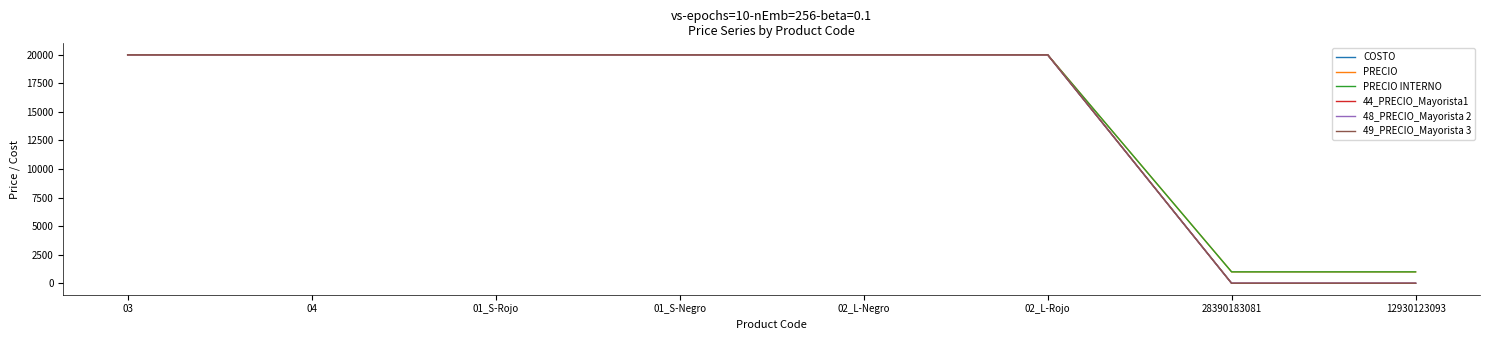

Reading left to right, transcribe all the data shown in this chart.

COSTO: 03=20000	04=20000	01_S-Rojo=20000	01_S-Negro=20000	02_L-Negro=20000	02_L-Rojo=20000	28390183081=0	12930123093=0
PRECIO: 03=20000	04=20000	01_S-Rojo=20000	01_S-Negro=20000	02_L-Negro=20000	02_L-Rojo=20000	28390183081=1000	12930123093=1000
PRECIO INTERNO: 03=20000	04=20000	01_S-Rojo=20000	01_S-Negro=20000	02_L-Negro=20000	02_L-Rojo=20000	28390183081=1000	12930123093=1000
44_PRECIO_Mayorista1: 03=20000	04=20000	01_S-Rojo=20000	01_S-Negro=20000	02_L-Negro=20000	02_L-Rojo=20000	28390183081=0	12930123093=0
48_PRECIO_Mayorista 2: 03=20000	04=20000	01_S-Rojo=20000	01_S-Negro=20000	02_L-Negro=20000	02_L-Rojo=20000	28390183081=0	12930123093=0
49_PRECIO_Mayorista 3: 03=20000	04=20000	01_S-Rojo=20000	01_S-Negro=20000	02_L-Negro=20000	02_L-Rojo=20000	28390183081=0	12930123093=0